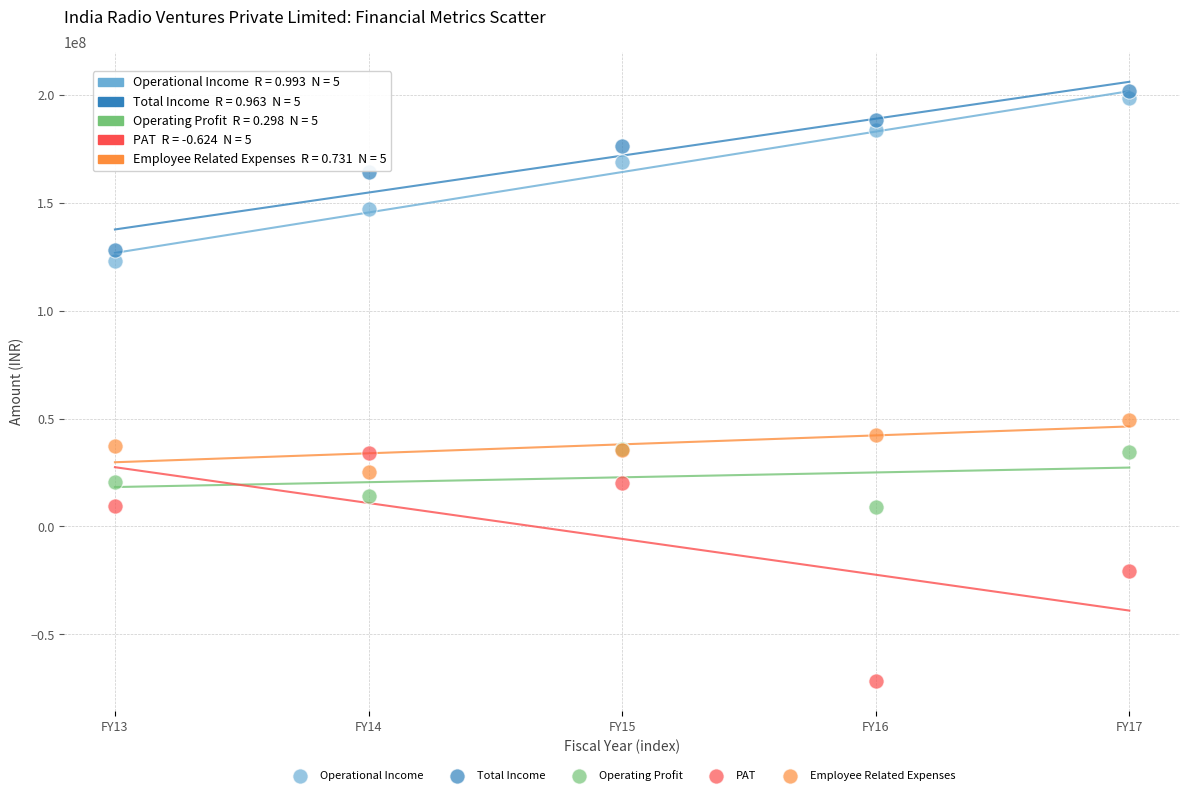

What are all the series names shown in the legend?

Operational Income, Total Income, Operating Profit, PAT, Employee Related Expenses